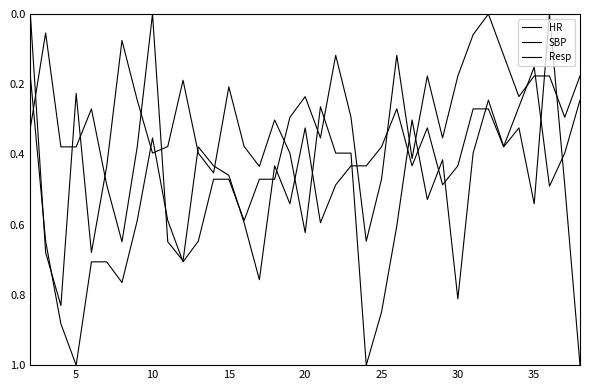

How many lines are shown in the chart?

3